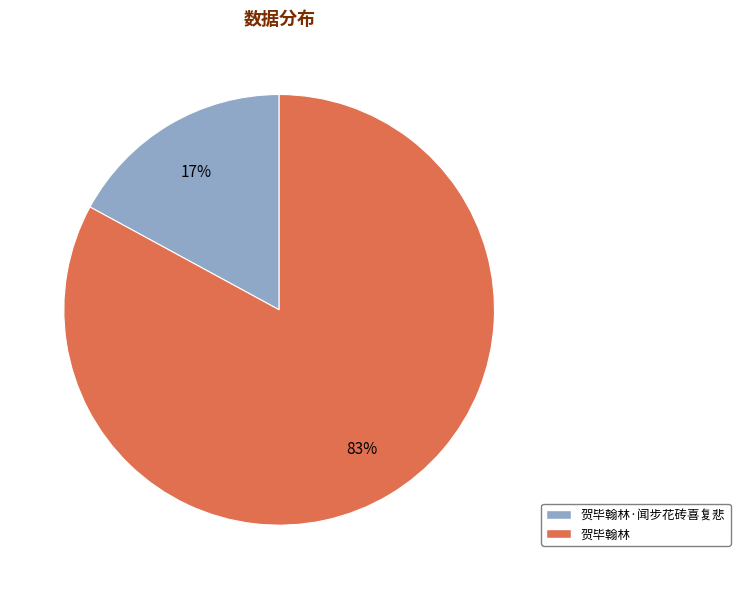

To the nearest percent, what is the average slice percentage?

50%